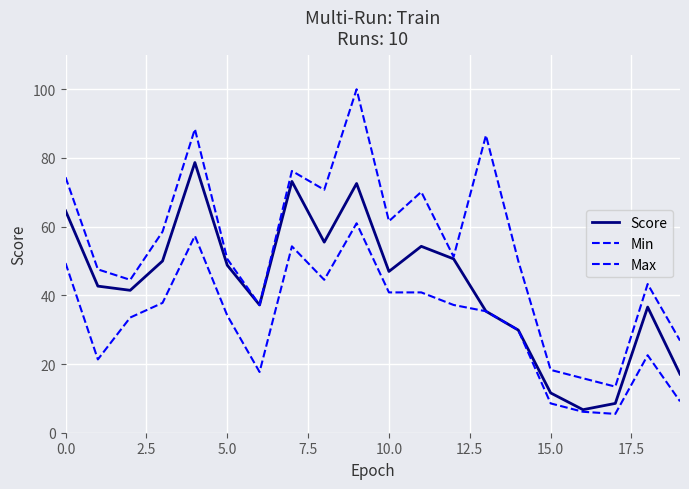

Does the chart have visible grid lines?

Yes